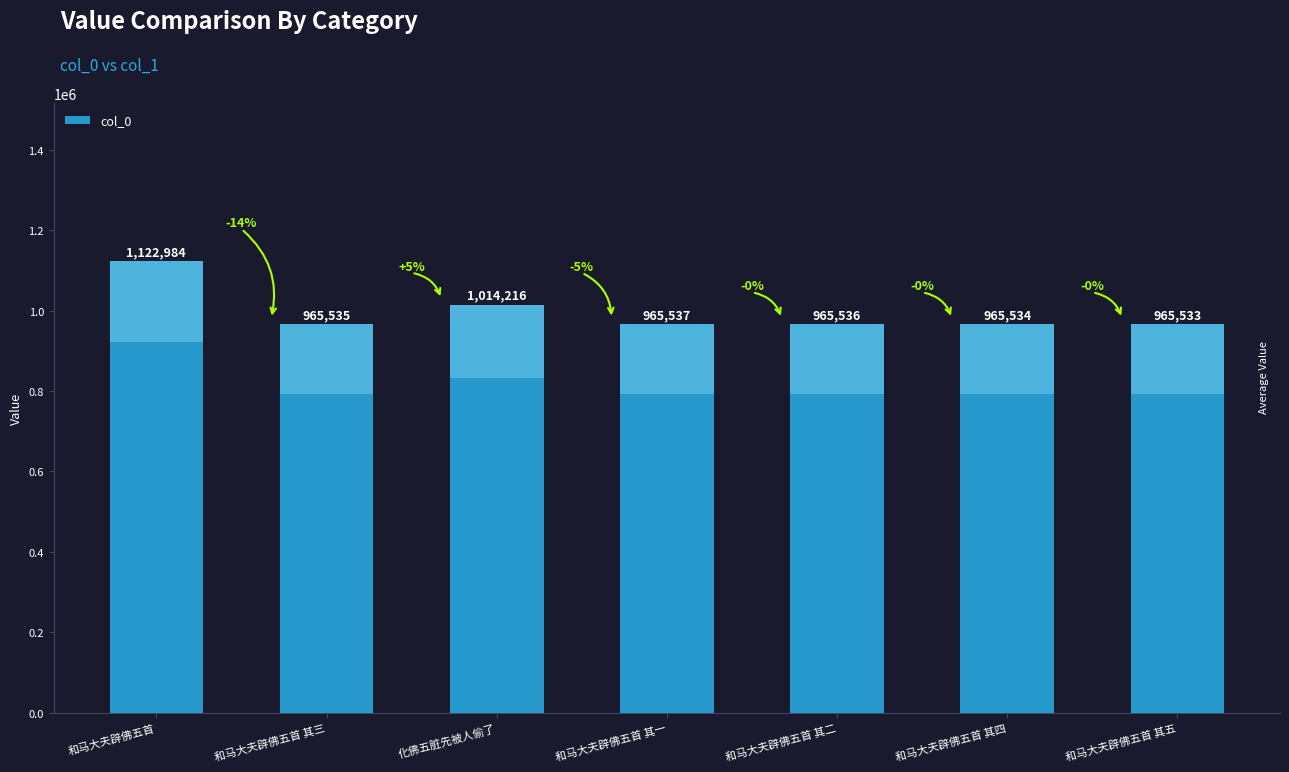

What is the smallest value displayed?

965533